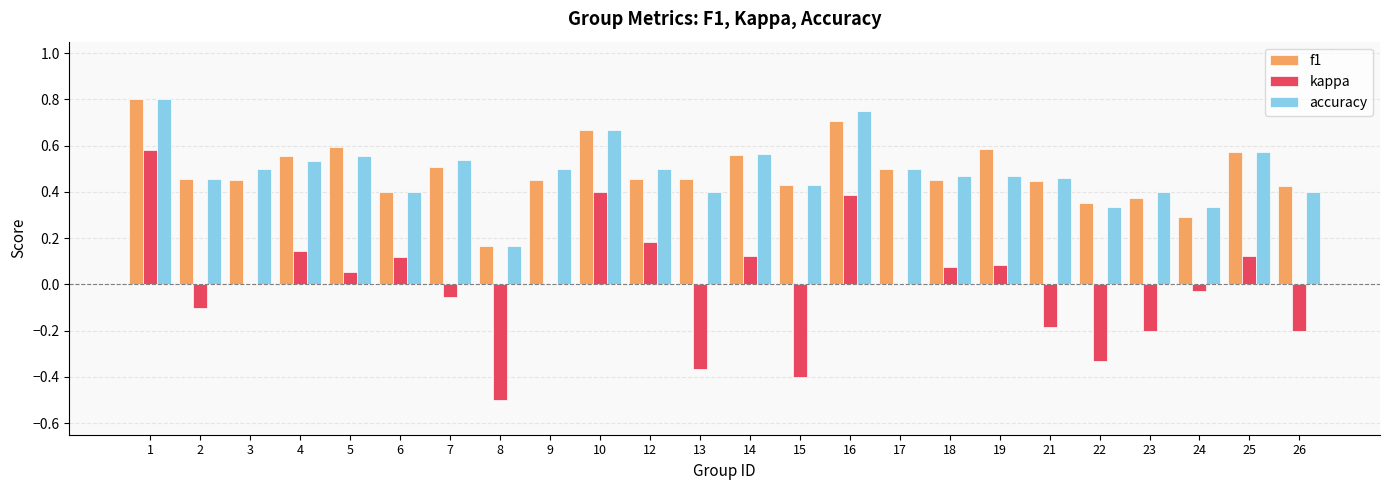

What is the total value across all series at 16?

1.8